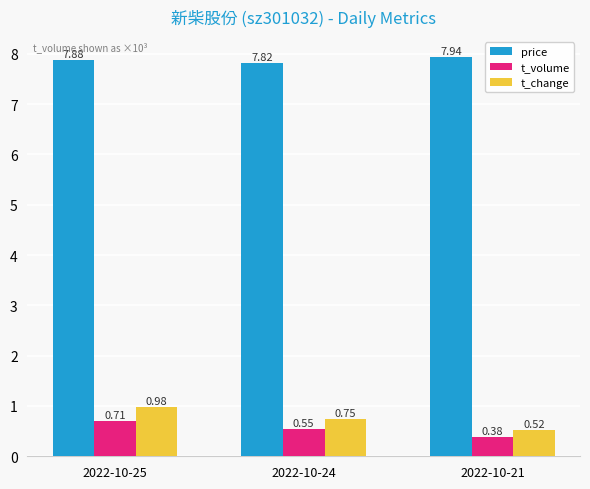

How many categories are shown in the chart?

3